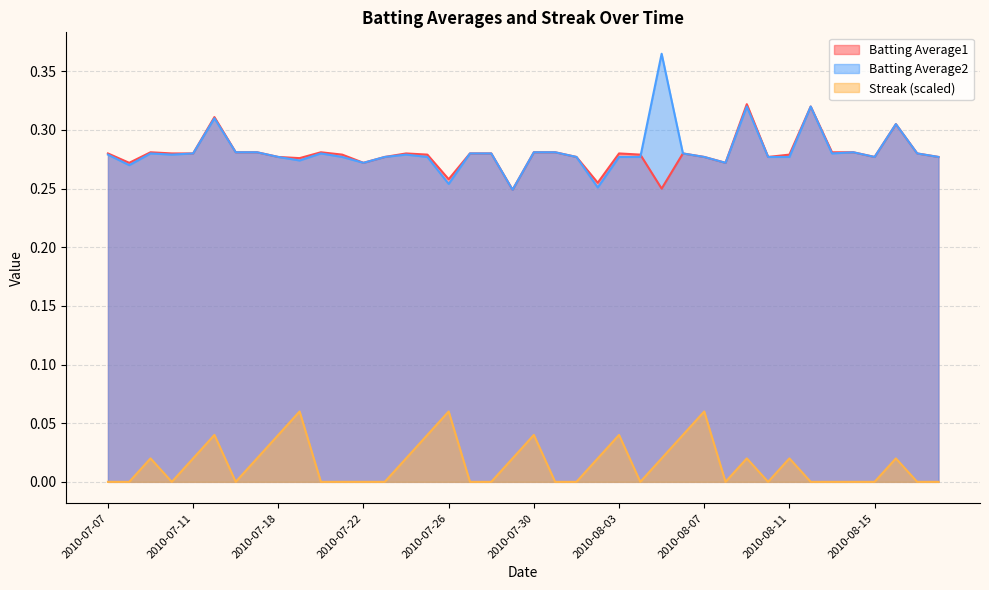

The value of Batting Average1 at 2010-07-08 is 0.1. True or false?

False